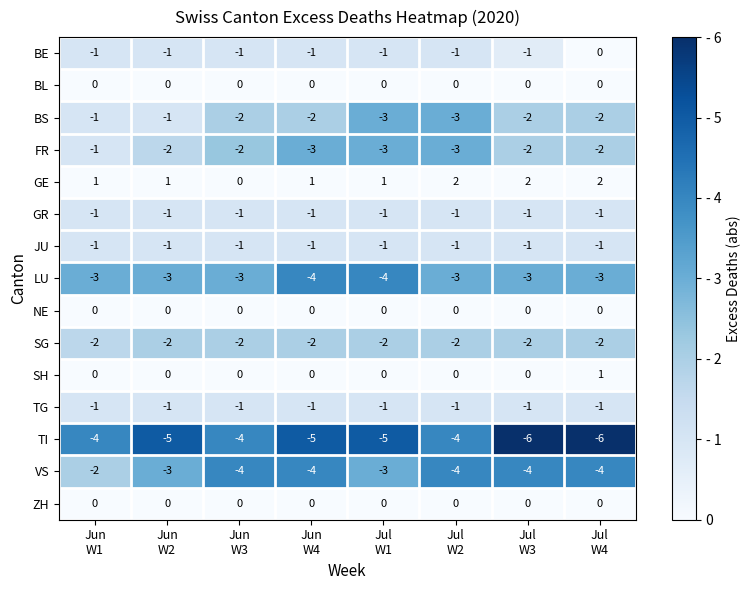

What is the minimum value shown in the chart?

-6